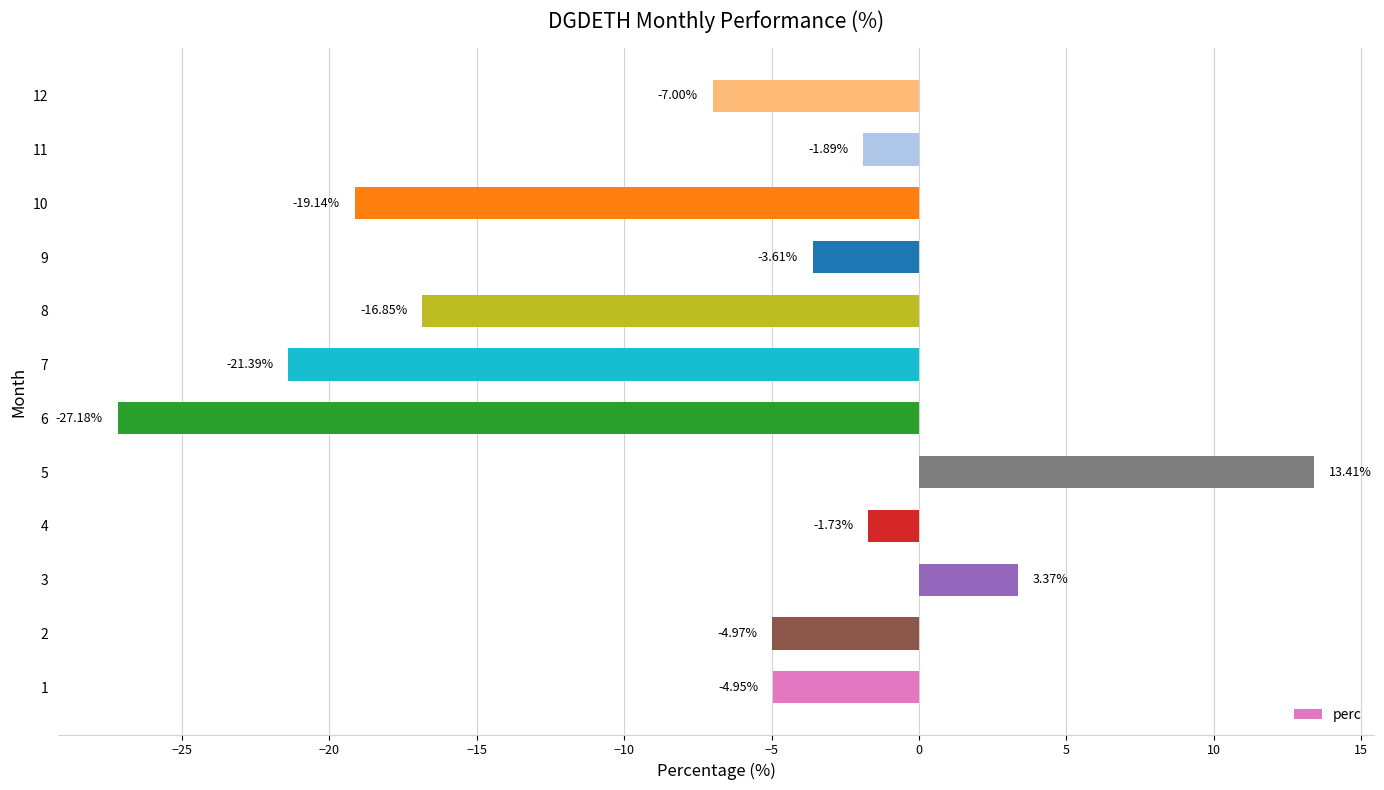

Rank the categories by value from lowest to highest.

6, 7, 10, 8, 12, 2, 1, 9, 11, 4, 3, 5